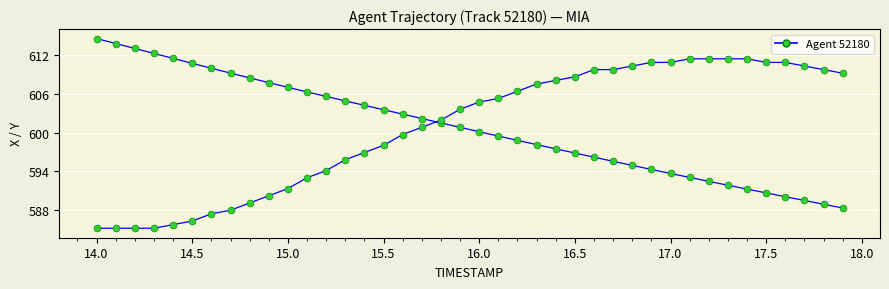

Does the chart have visible grid lines?

Yes